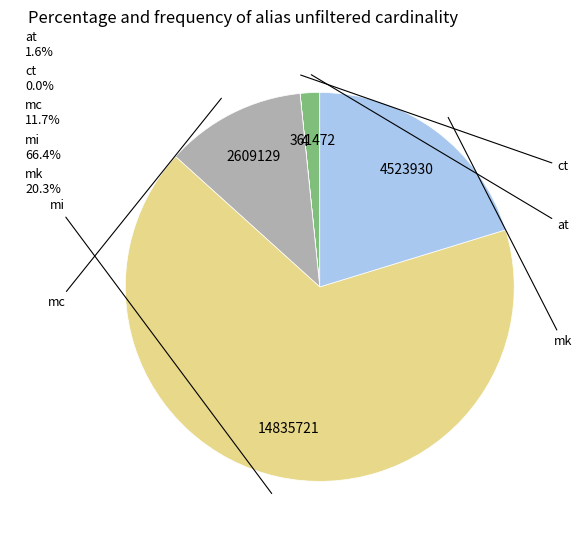

Which category has the biggest portion of the pie?

mi